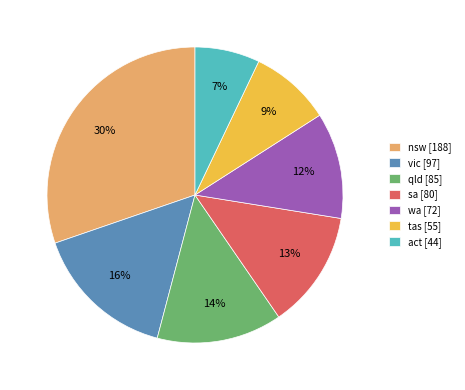

To the nearest percent, what is the difference between the vic and sa slice percentages?

3%